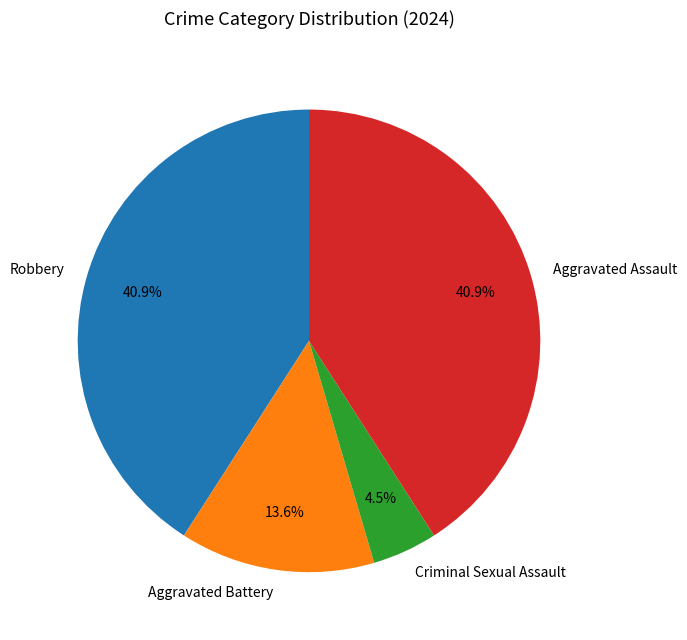

True or false: Robbery accounts for 33% of the total.

False